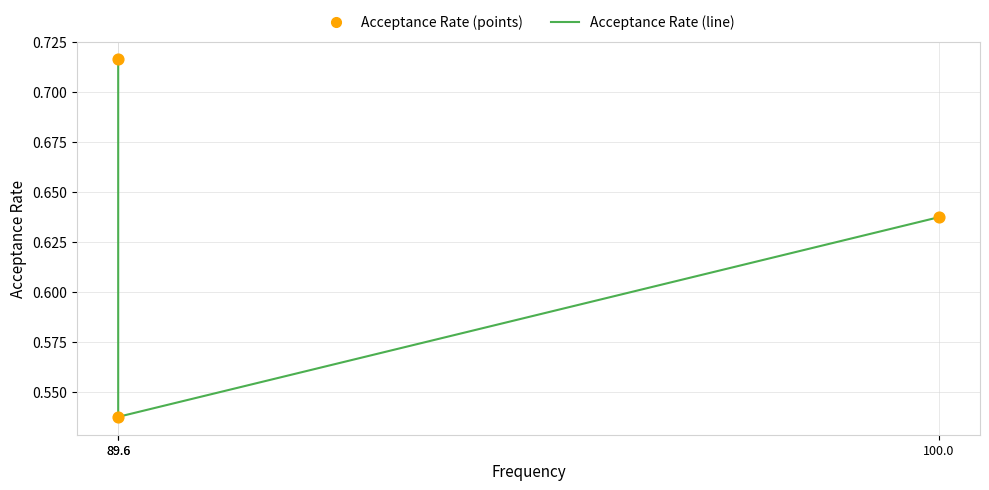

Which series has the largest Y range (max minus min)?

Acceptance Rate